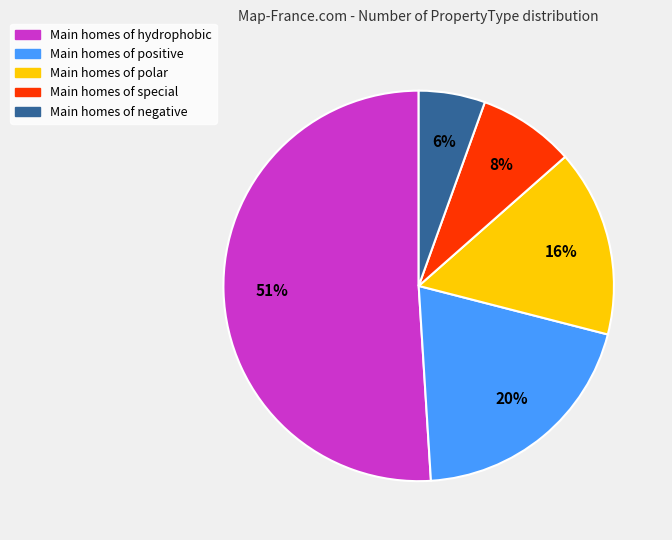

Is it true that Main homes of hydrophobic is 65% of the pie?

False